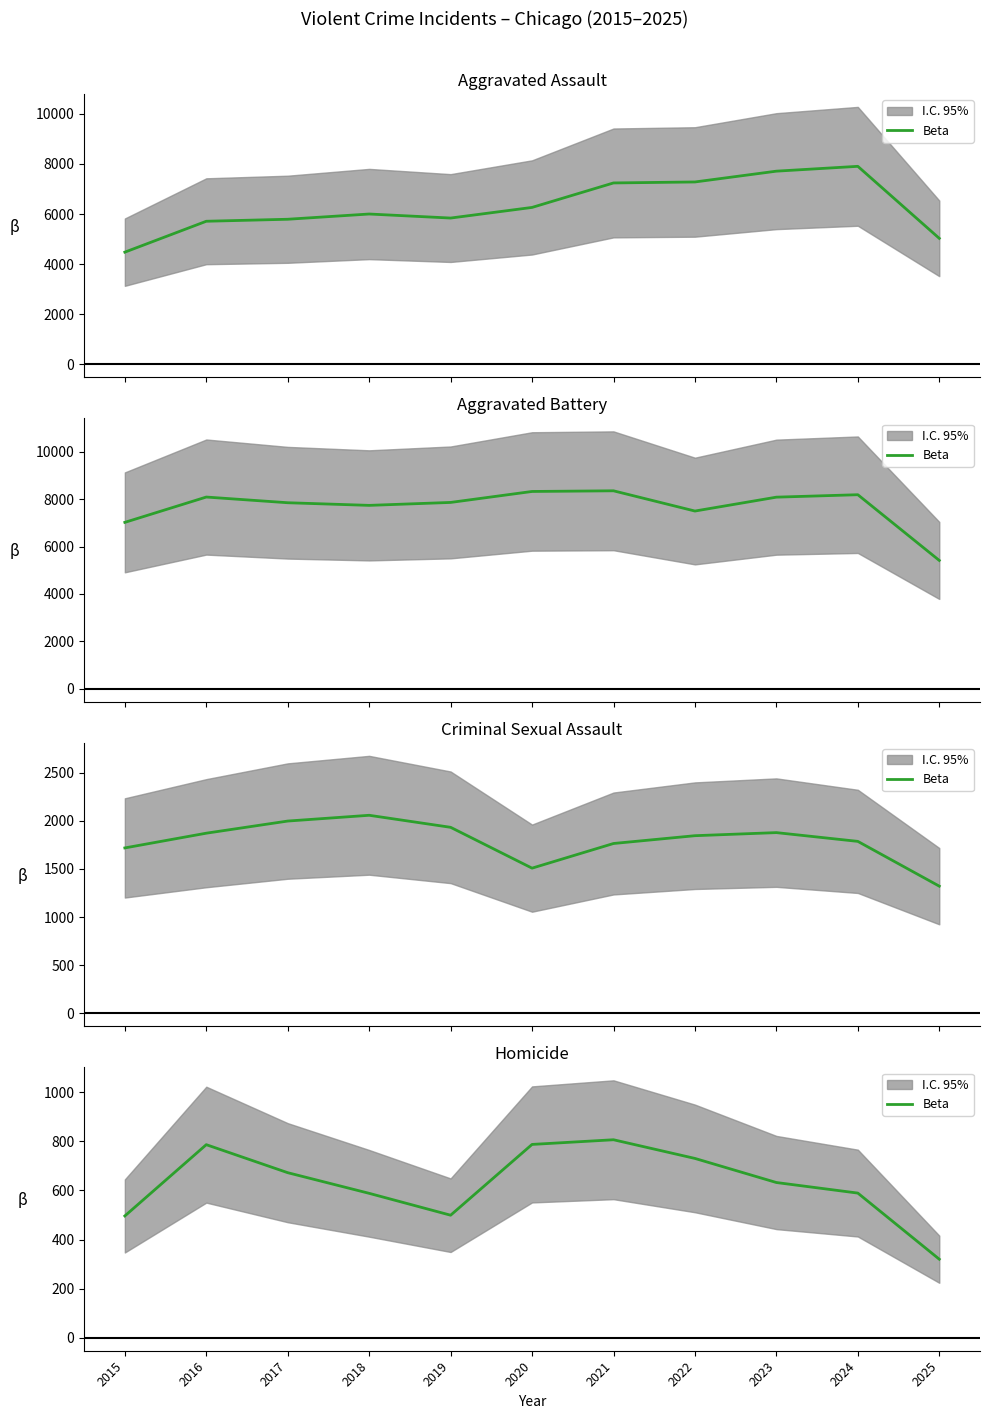

What is the difference between the values at 2022 and 2017?

58